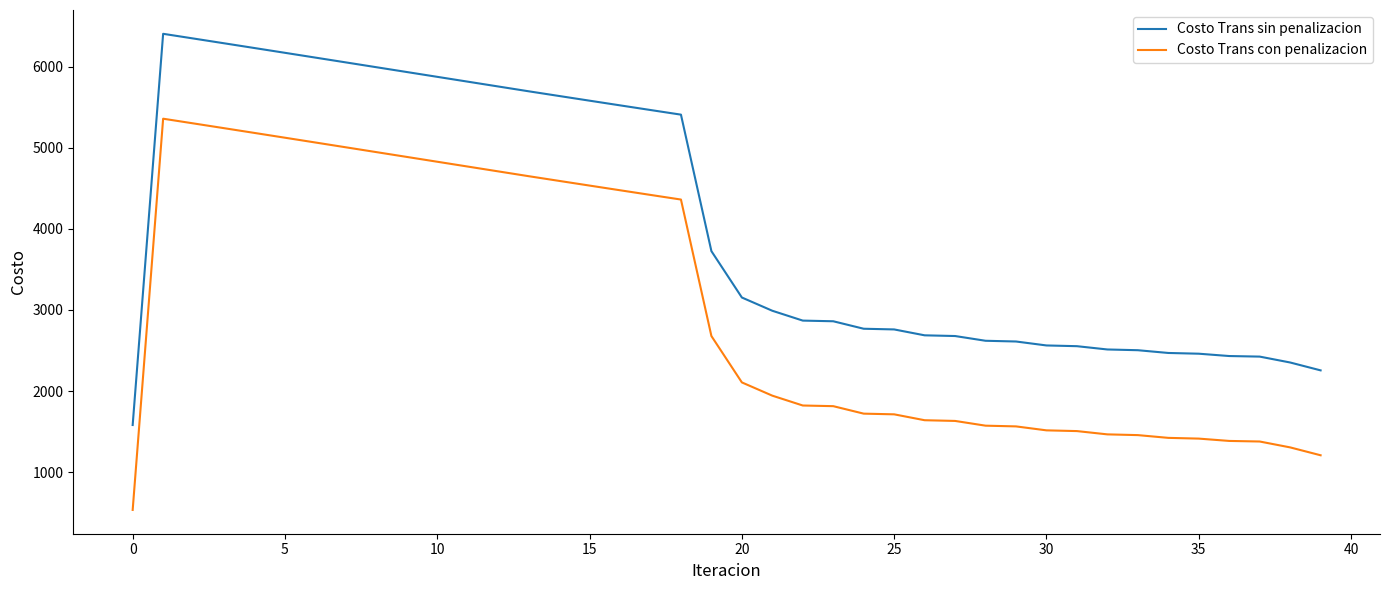

At how many categories does at least one series exceed 4073?

18